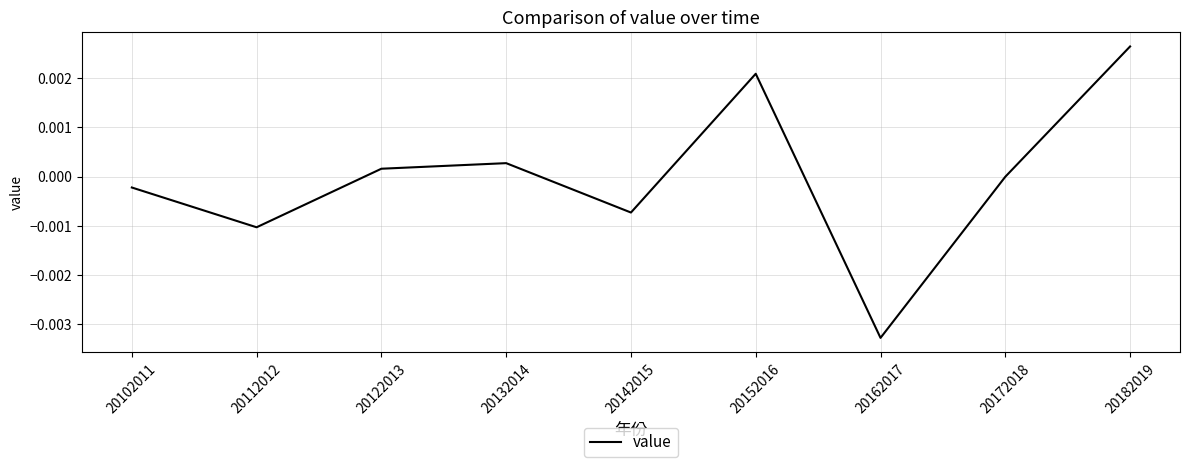

List the labels in order of value, largest first.

20182019, 20152016, 20132014, 20122013, 20172018, 20102011, 20142015, 20112012, 20162017